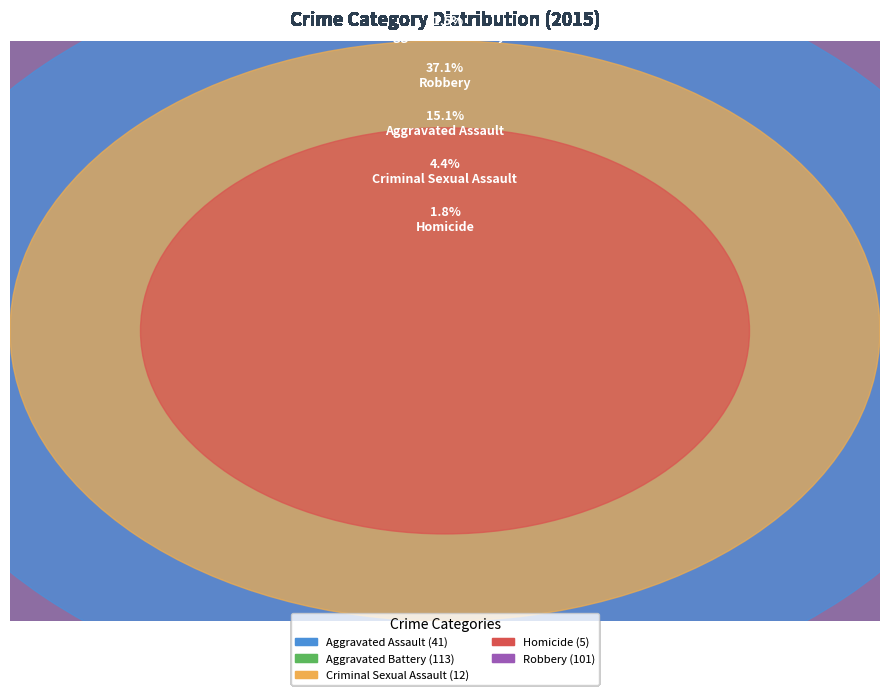

To the nearest percent, what is the difference between the Homicide and Robbery slice percentages?

35%